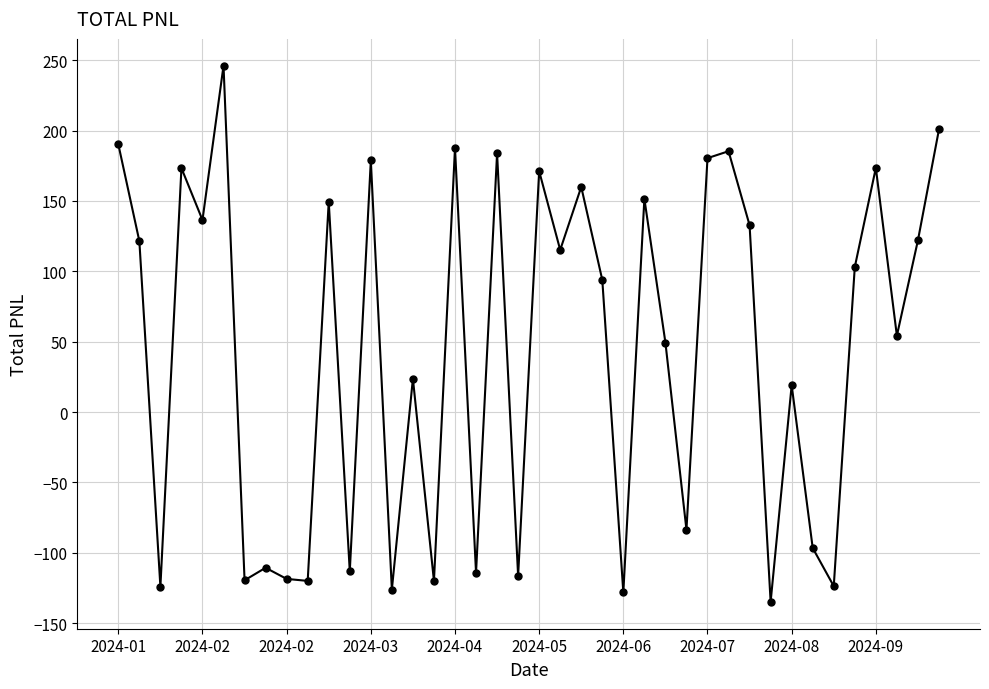

What is the difference between the maximum and minimum values?

381.1